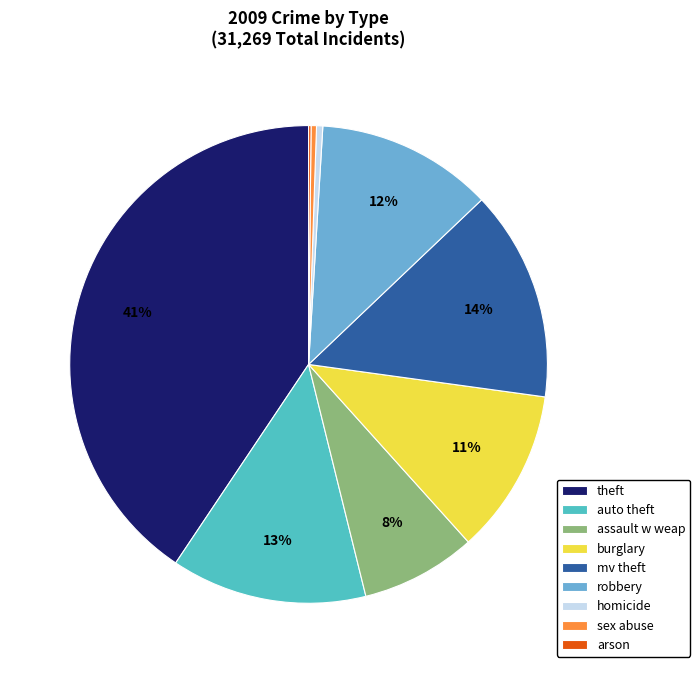

Which slice is the smallest?

arson